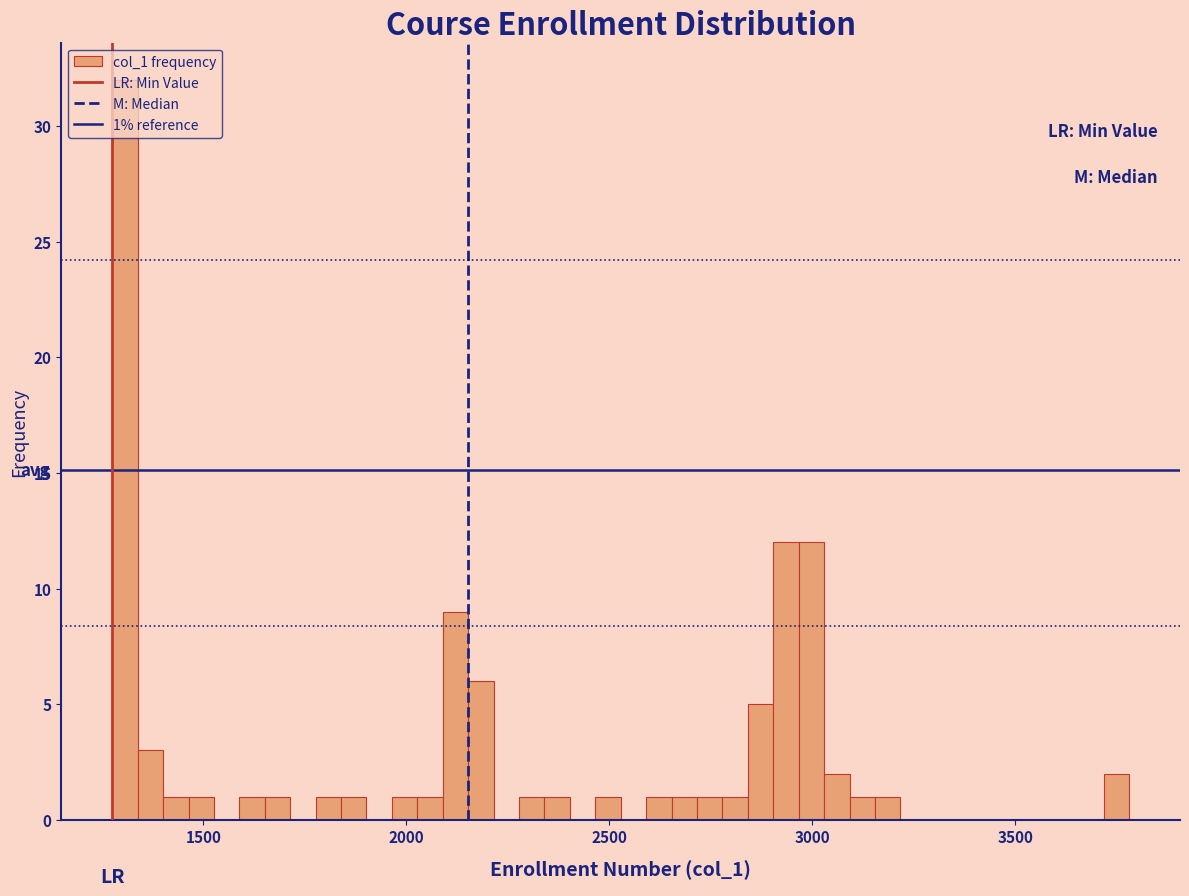

Around what value on the x-axis is the tallest bar? Give the approximate position of its centre, as read against the axis.

1300